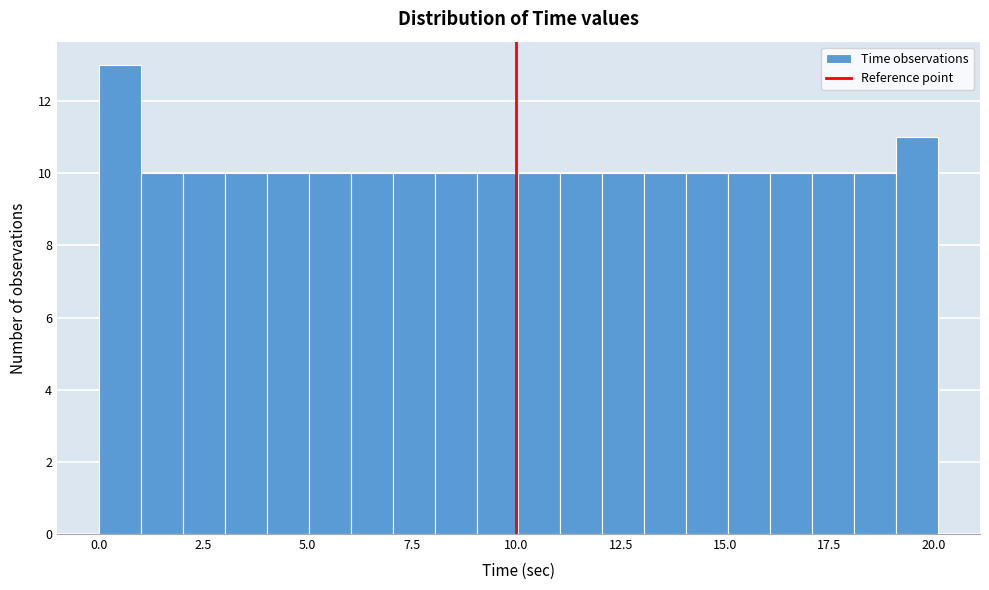

Read against the x-axis, roughly where is the centre of the tallest bar?

0.5